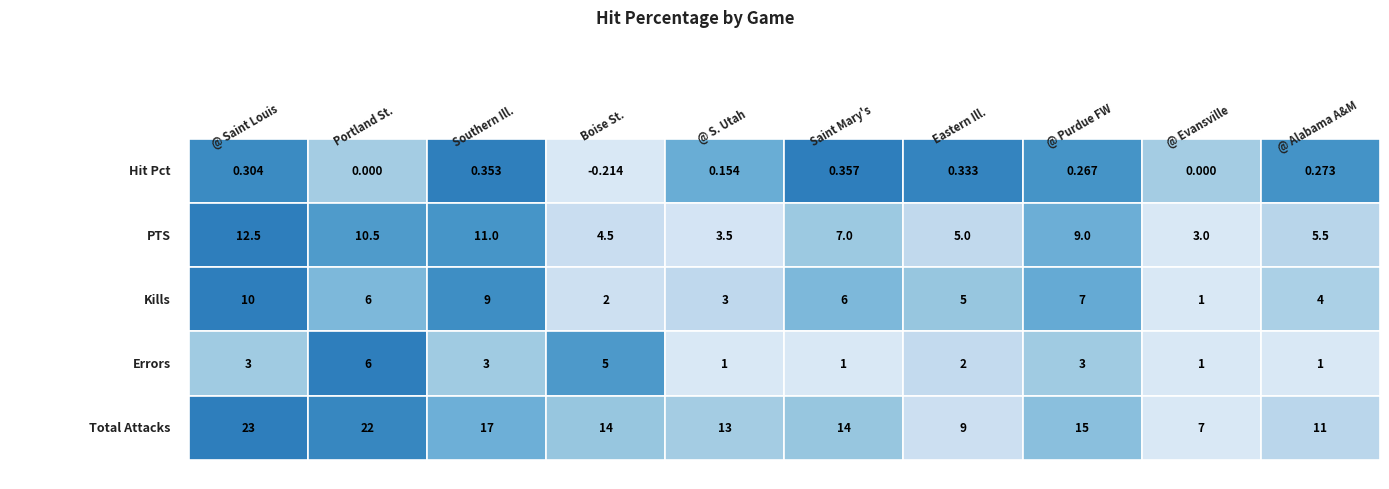

Is it true that 9062019 equals -0.3 at 0?

False